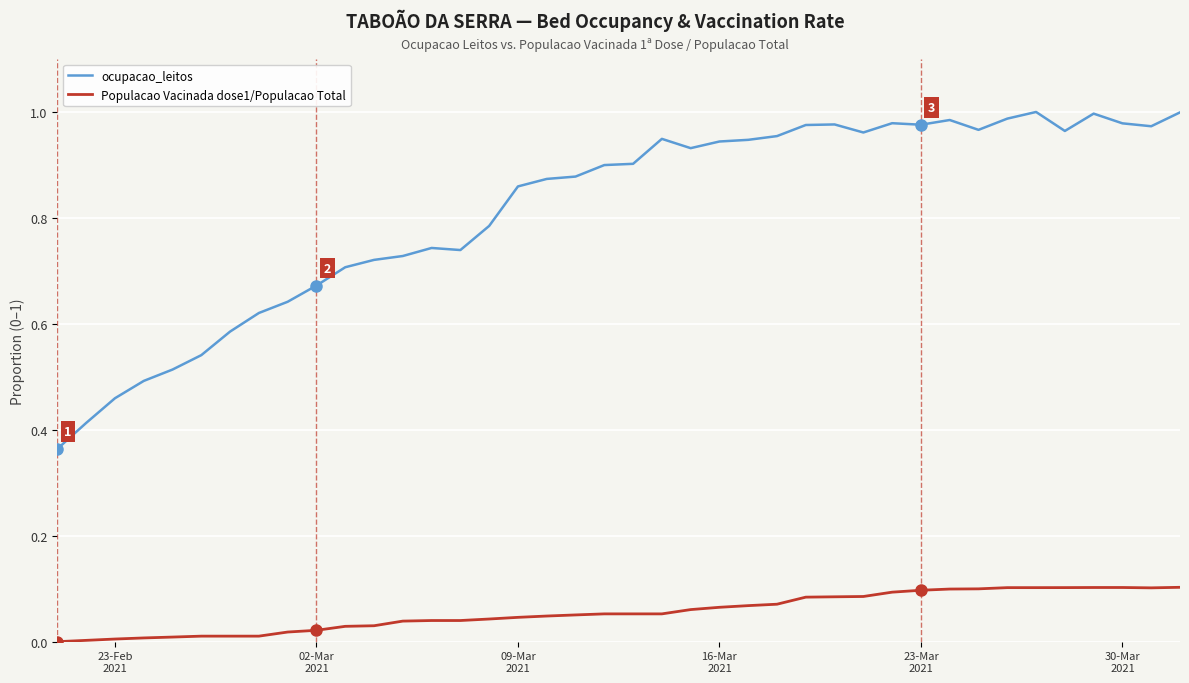

Which series has the largest range (max minus min)?

ocupacao_leitos